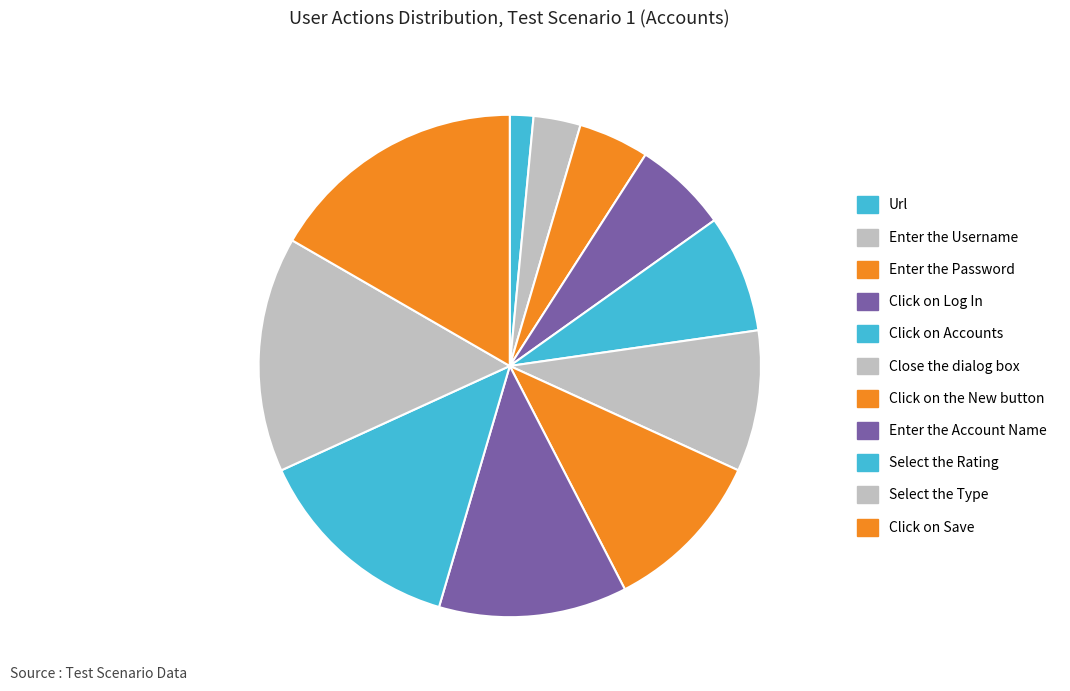

Is Close the dialog box the majority of the pie?

No